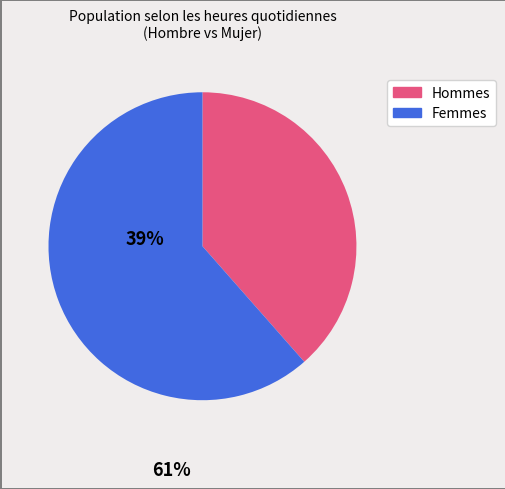

Count the number of slices in the pie.

2